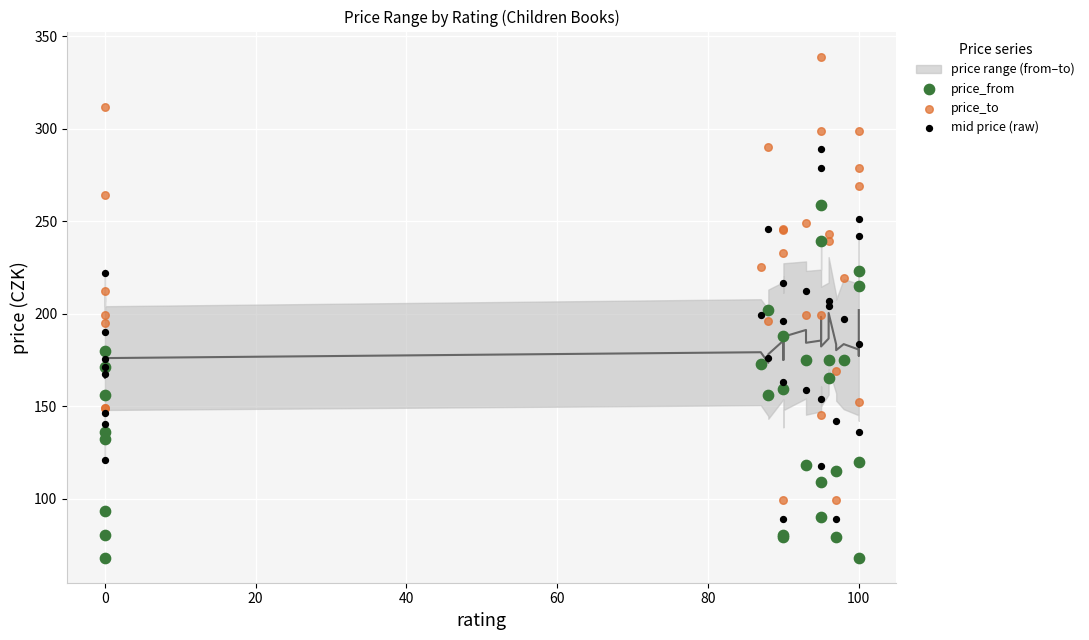

Which series reaches the maximum Y coordinate?

price_to